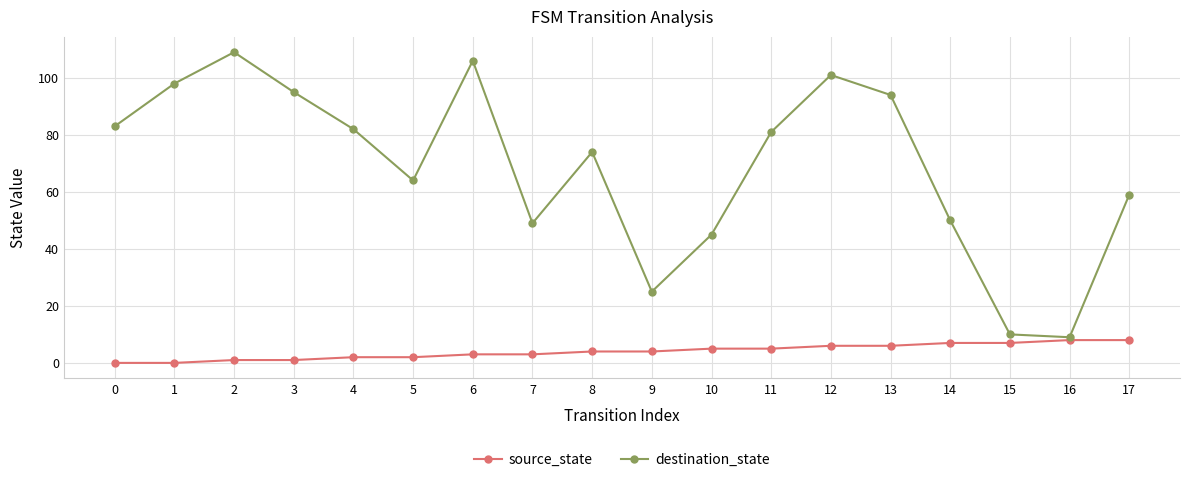

Count the number of data series in this chart.

2